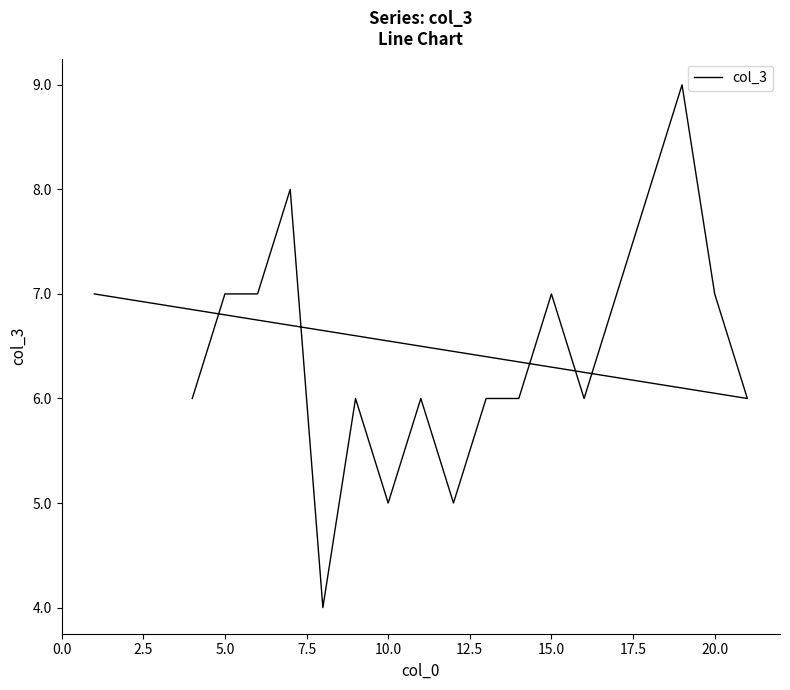

The chart shows a value of 8 at 12.5. True or false?

False